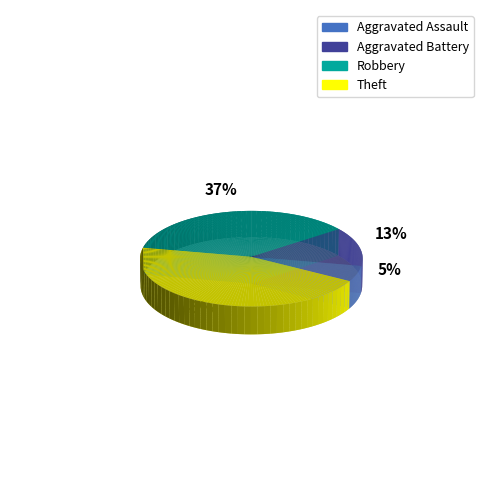

Do Robbery and Aggravated Battery together represent more than half of the pie?

No